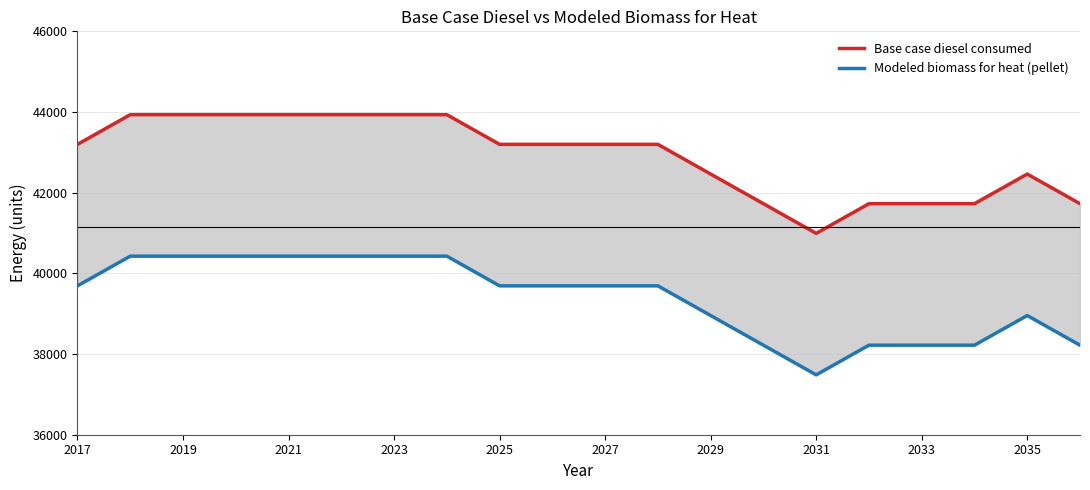

True or false: Base case diesel consumed and Modeled biomass for heat (pellet) cross at least once.

False